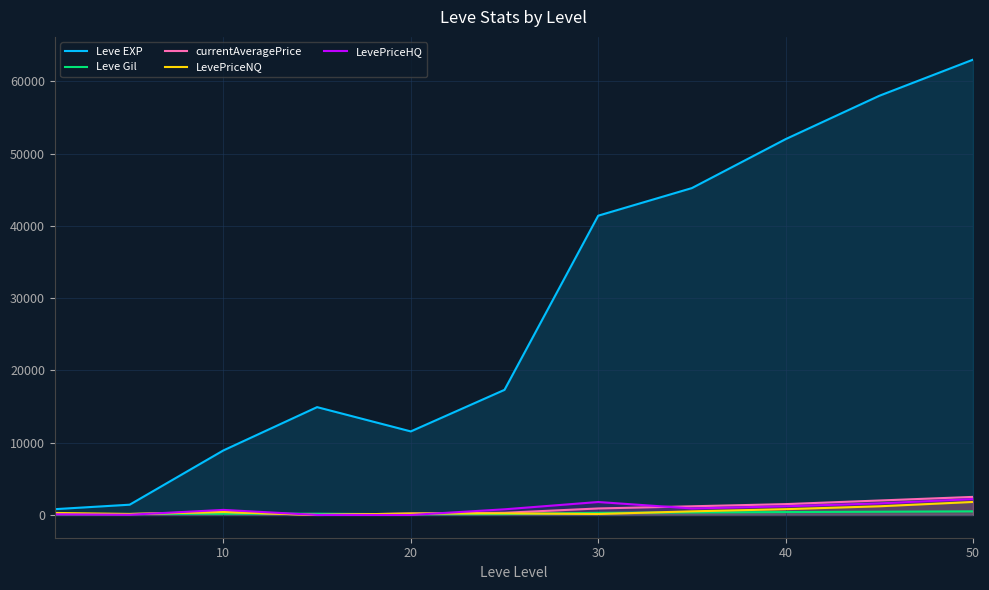

What is the maximum value for Leve EXP?

63000.0